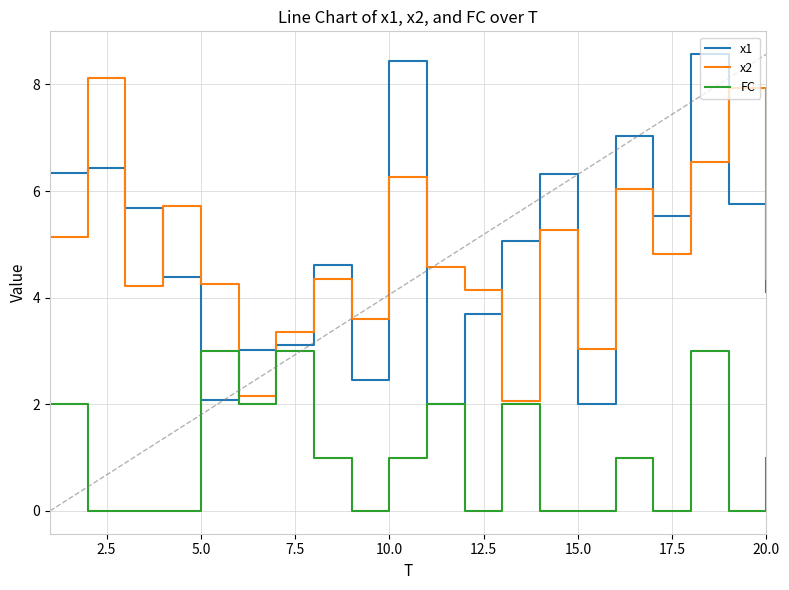

Which series ends up on top after the final intersection of x1 and FC?

x1